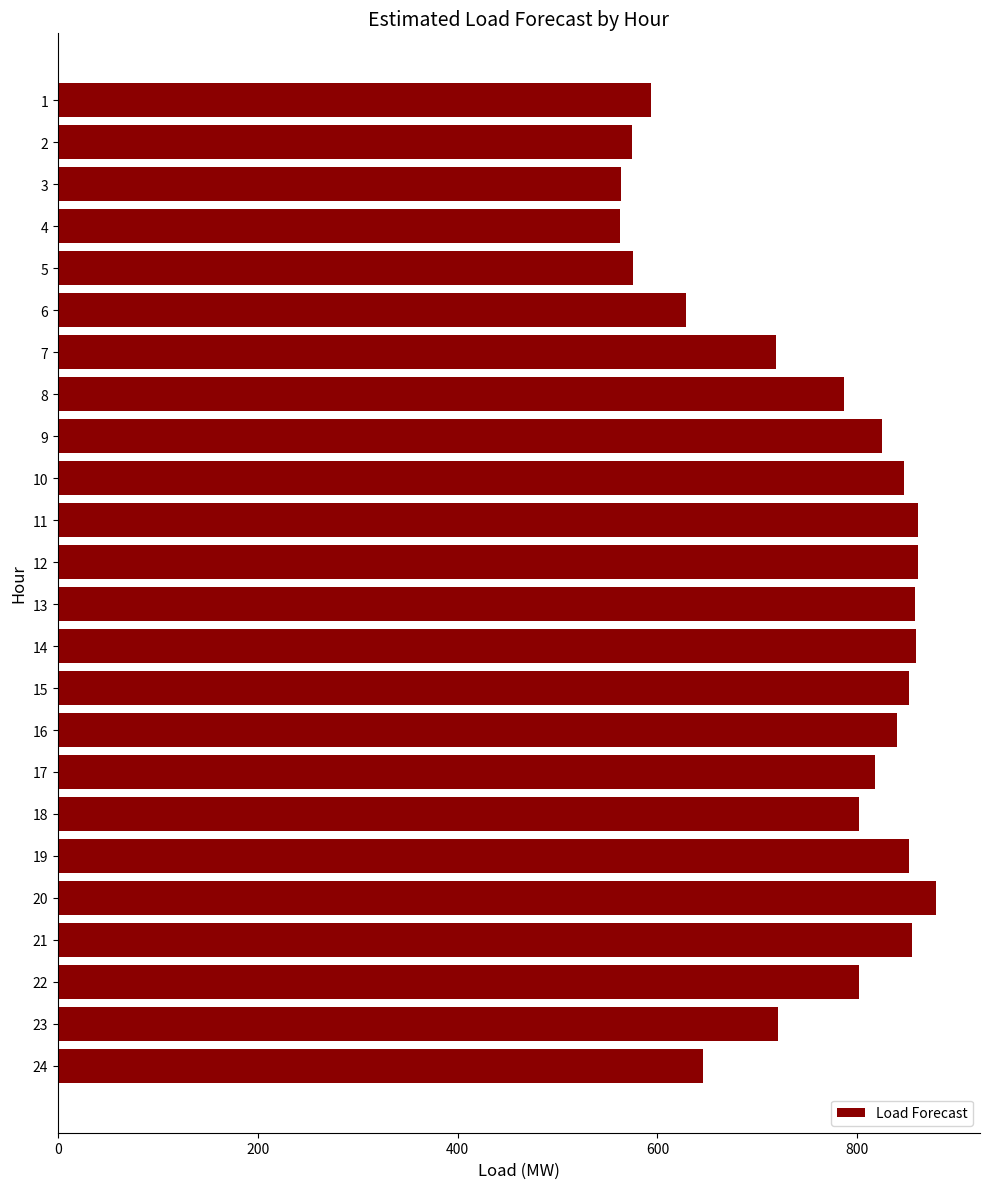

What is the value of the 18th bar from the top?

801.9